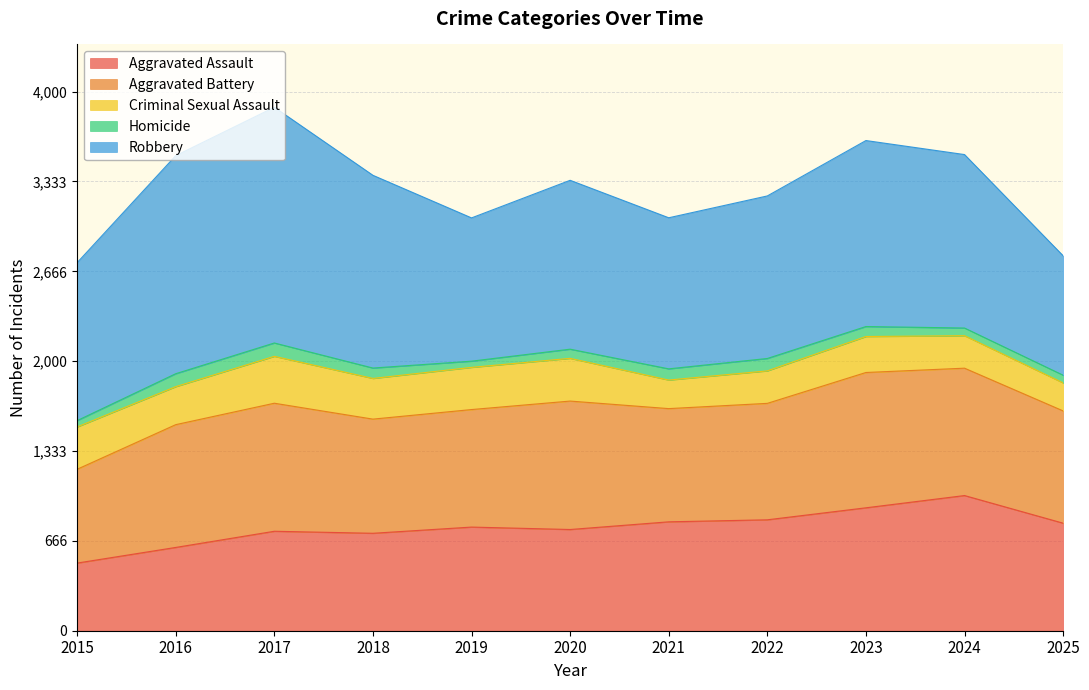

Which label corresponds to the largest value in the chart?

2017